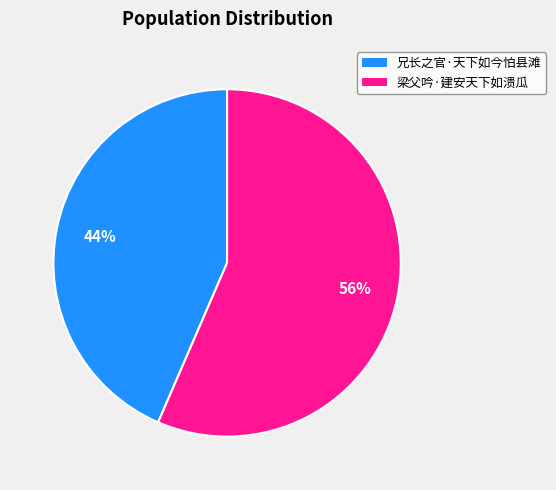

Between 兄长之官·天下如今怕县滩 and 梁父吟·建安天下如溃瓜, which is larger?

梁父吟·建安天下如溃瓜